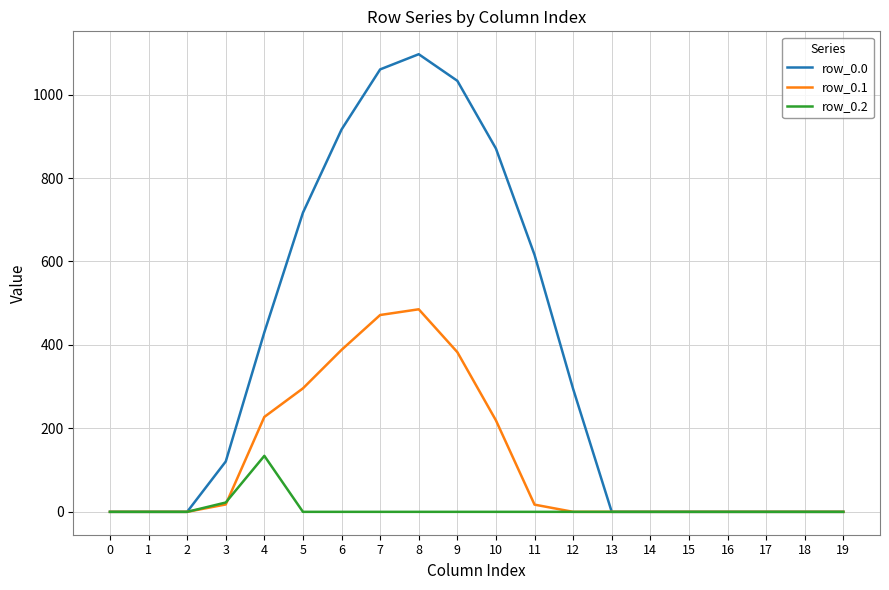

Rank the series at 8 from lowest to highest value.

row_0.2, row_0.1, row_0.0